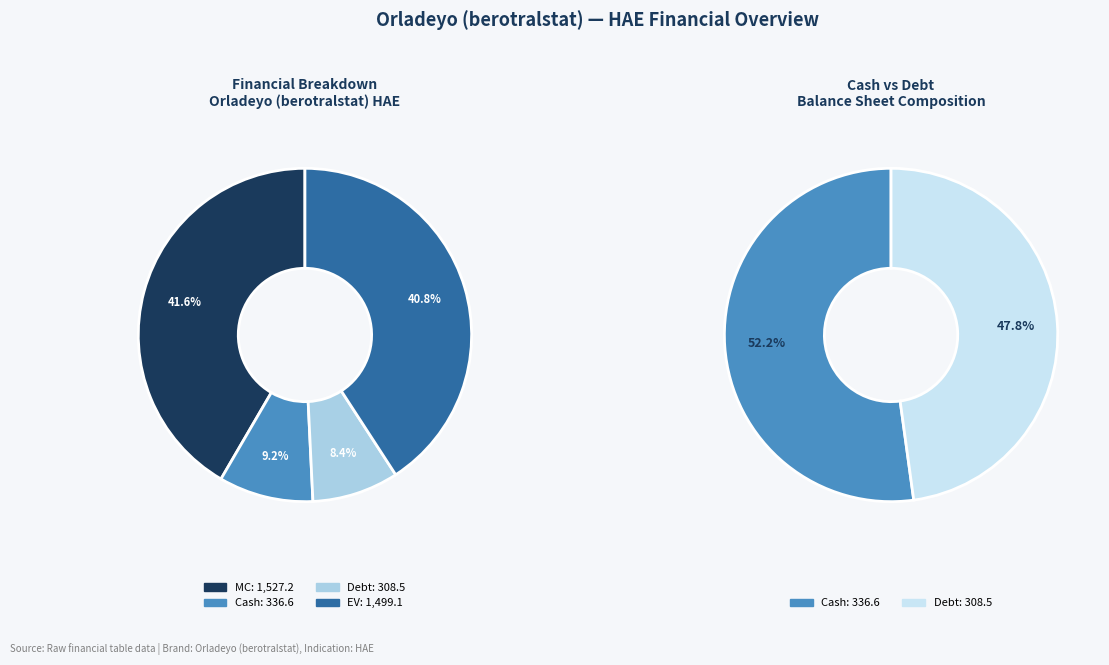

Count the number of slices in the pie.

6